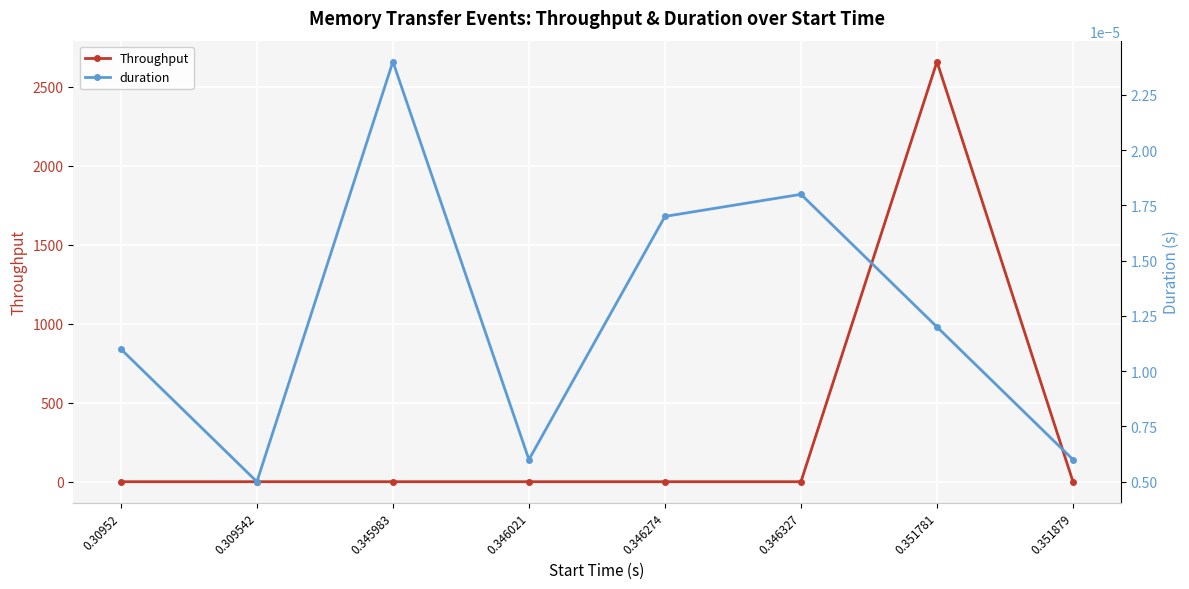

Reading left to right, transcribe all the data shown in this chart.

Throughput: 0.30952=0.0	0.309542=0.0	0.345983=0.0	0.346021=0.0	0.346274=0.0	0.346327=0.0	0.351781=2658.2	0.351879=0.0
duration: 0.30952=0.0	0.309542=0.0	0.345983=0.0	0.346021=0.0	0.346274=0.0	0.346327=0.0	0.351781=0.0	0.351879=0.0